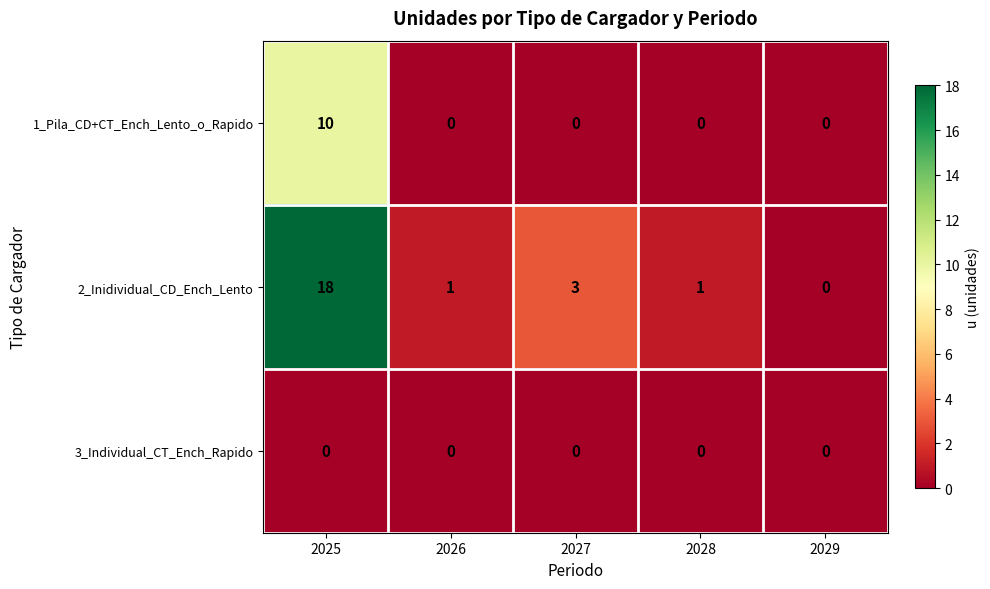

What is the spread (max minus min) of values at 2027?

3